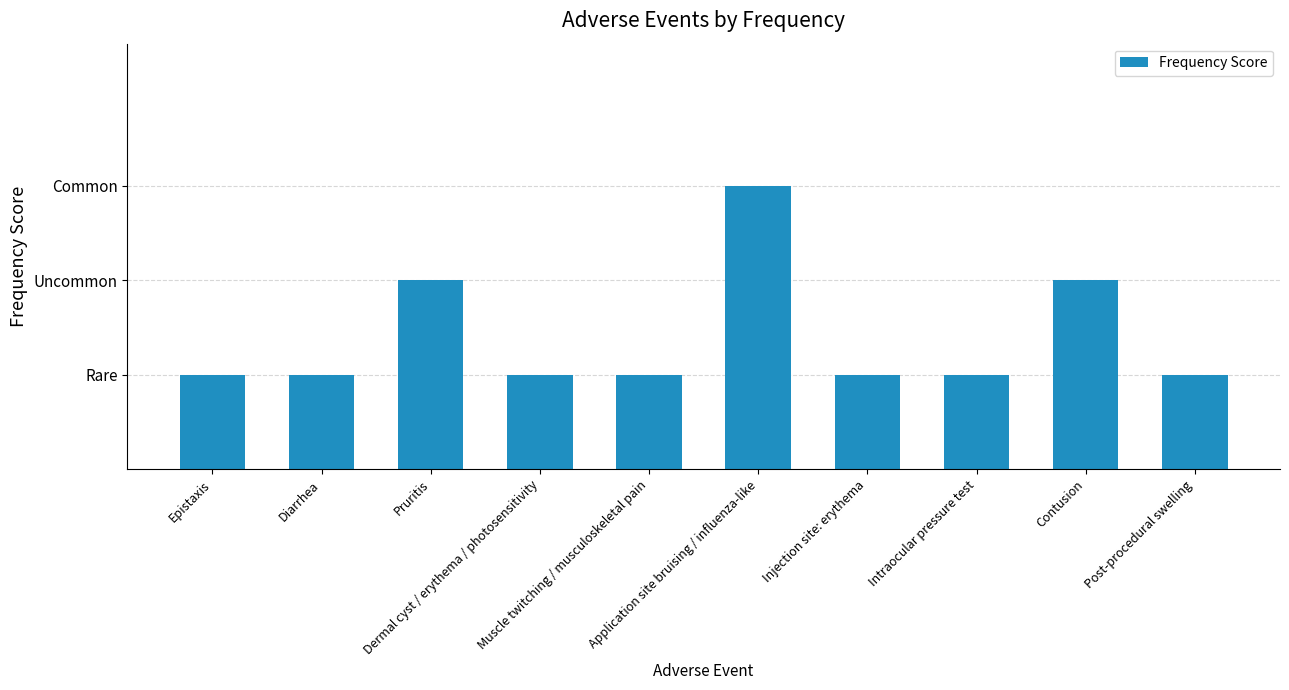

What is the greatest value displayed?

3